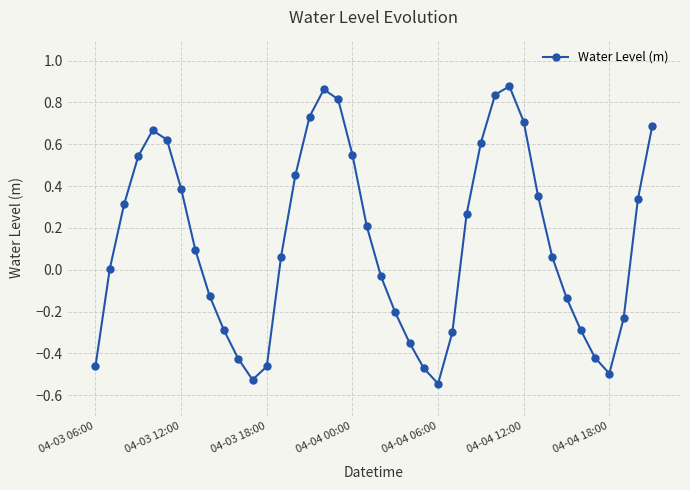

What is the difference between the maximum and second lowest values?

1.4